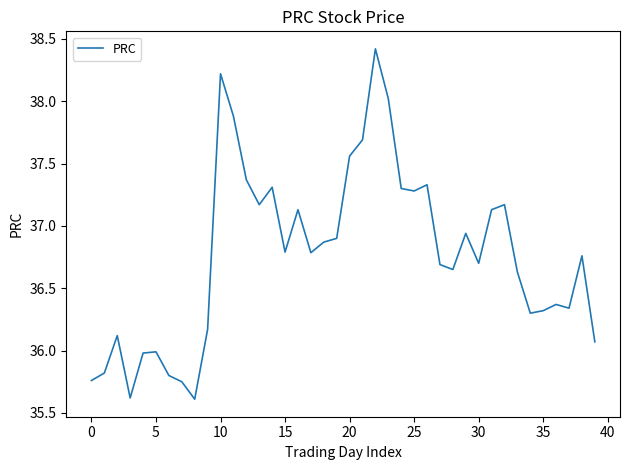

What is the maximum value shown in the chart?

38.4